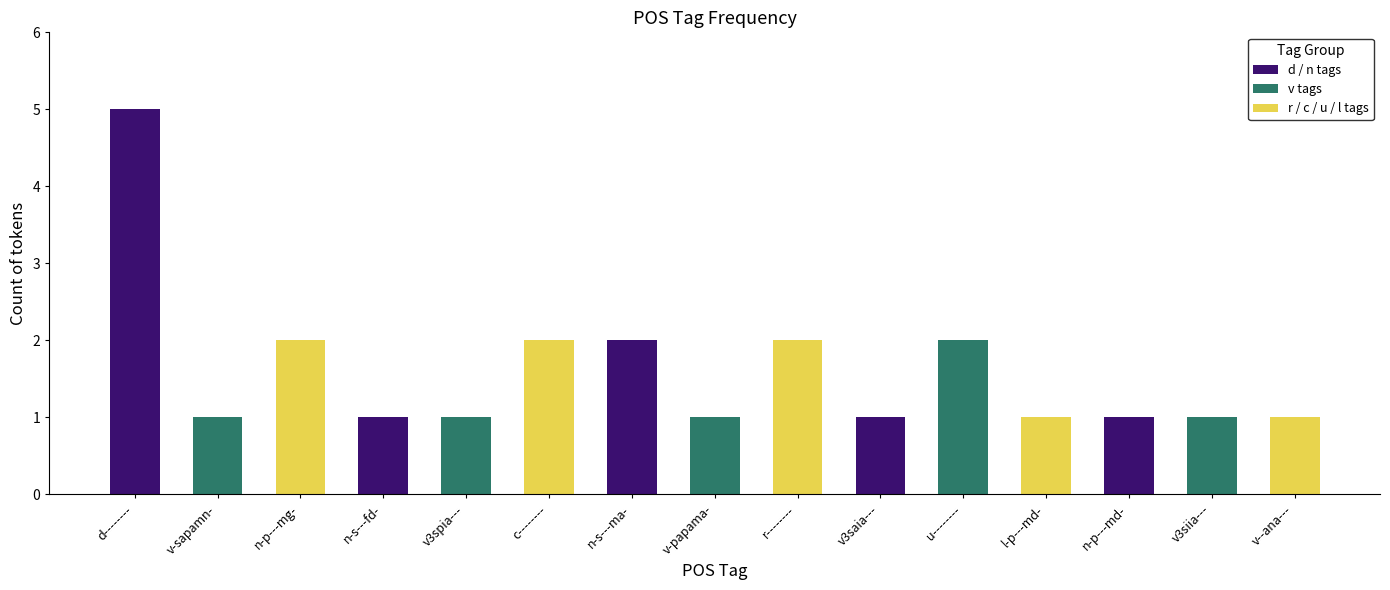

How many series are shown in this chart?

1